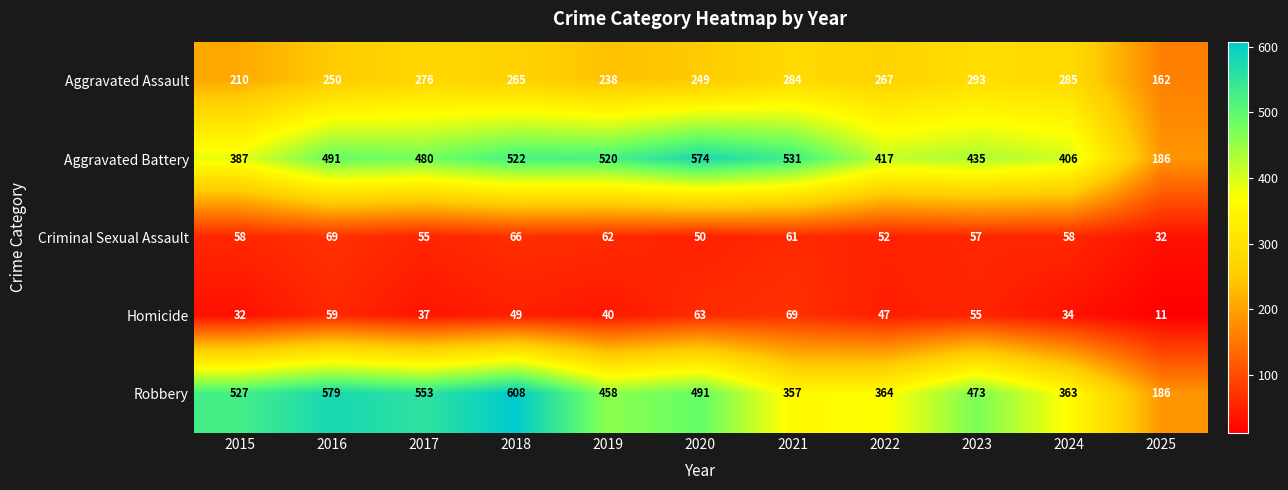

At how many categories does at least one series exceed 561?

3